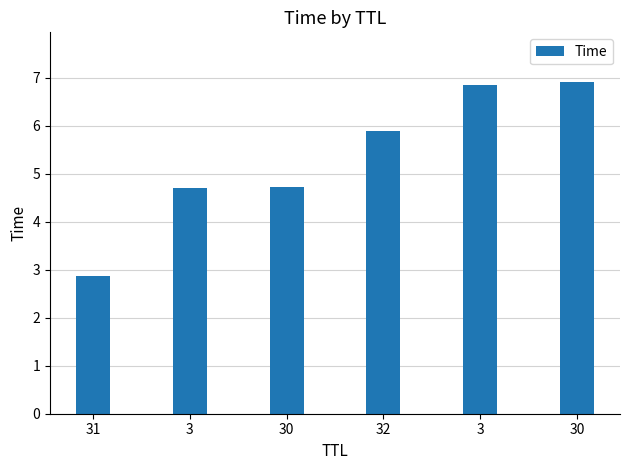

Reading left to right, list all the values displayed in this chart.

31=2.9	3=4.7	30=4.7	32=5.9	3=6.8	30=6.9